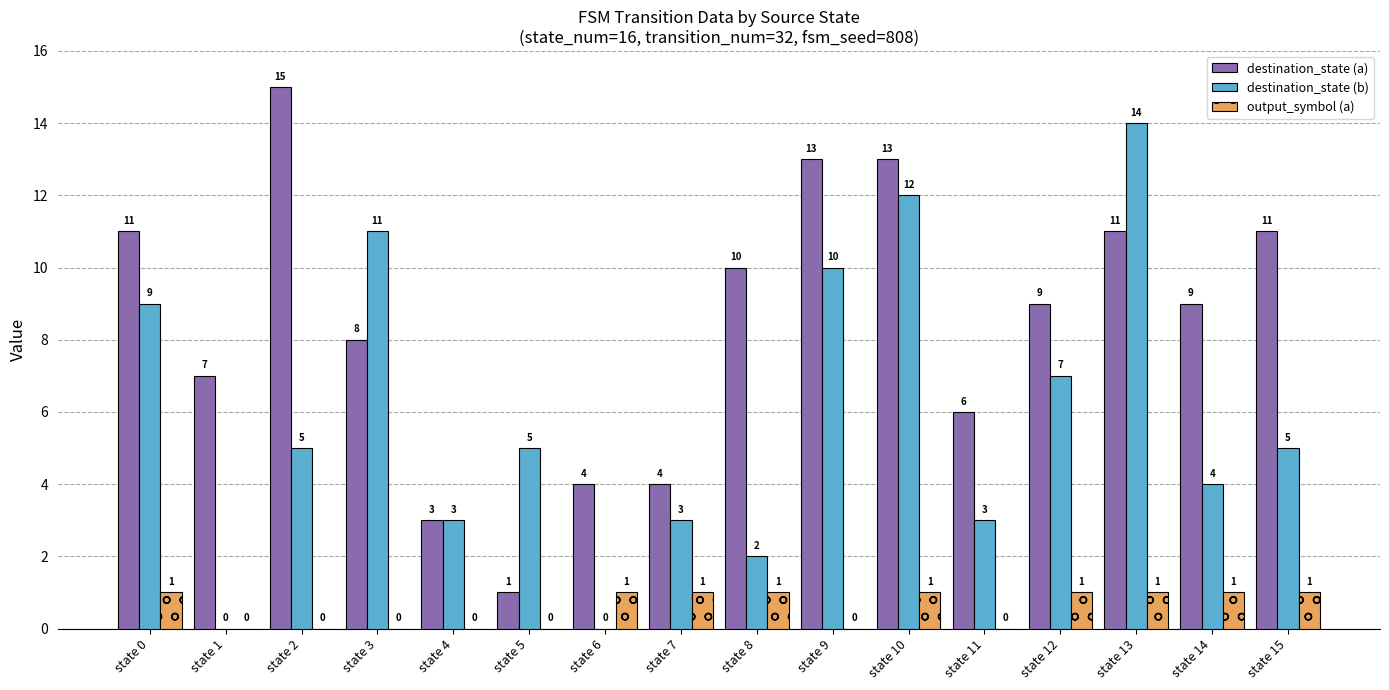

Where does the destination_state (b) series first go above 5?

state 0